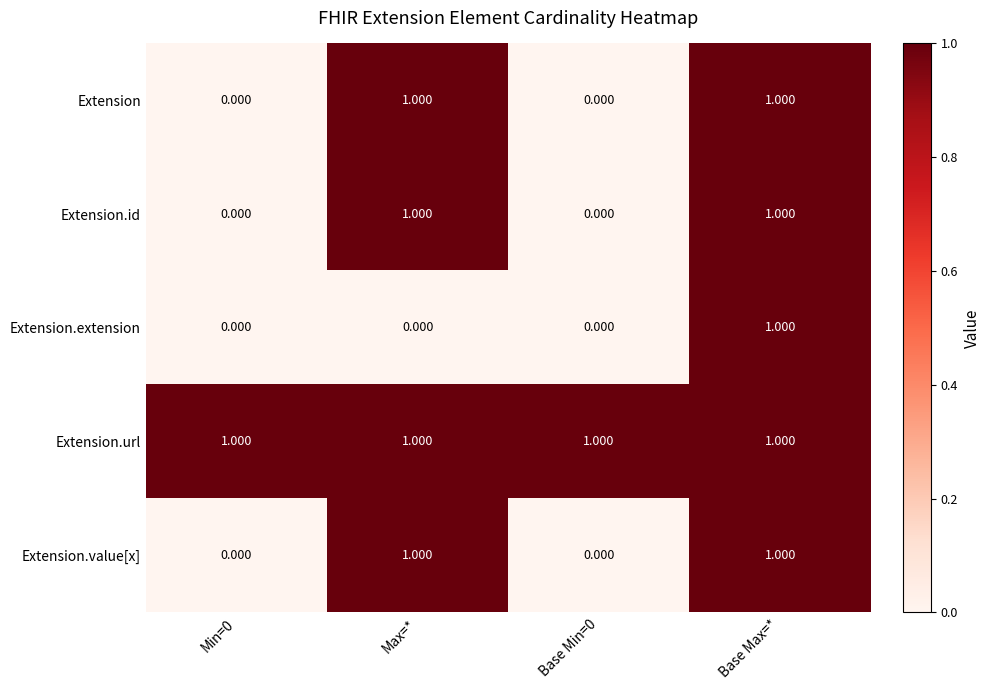

Between Max=* and Base Max=*, which series saw the biggest shift?

Extension.extension